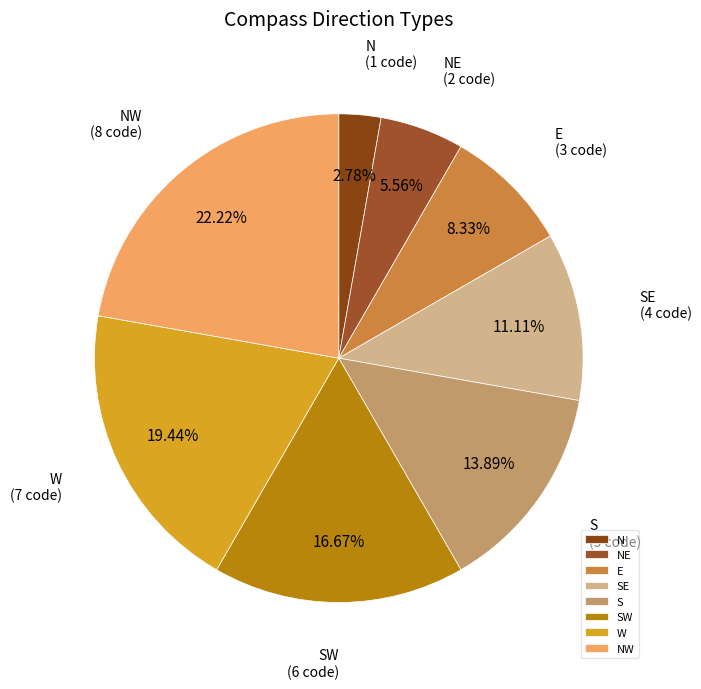

Which slice is the largest?

NW